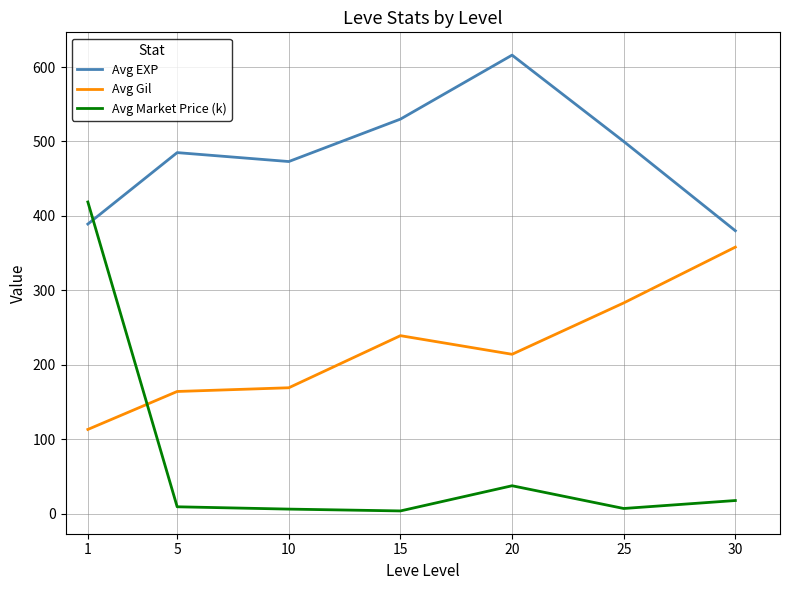

What is the difference between the second highest and minimum values in the Avg EXP series?

150.0